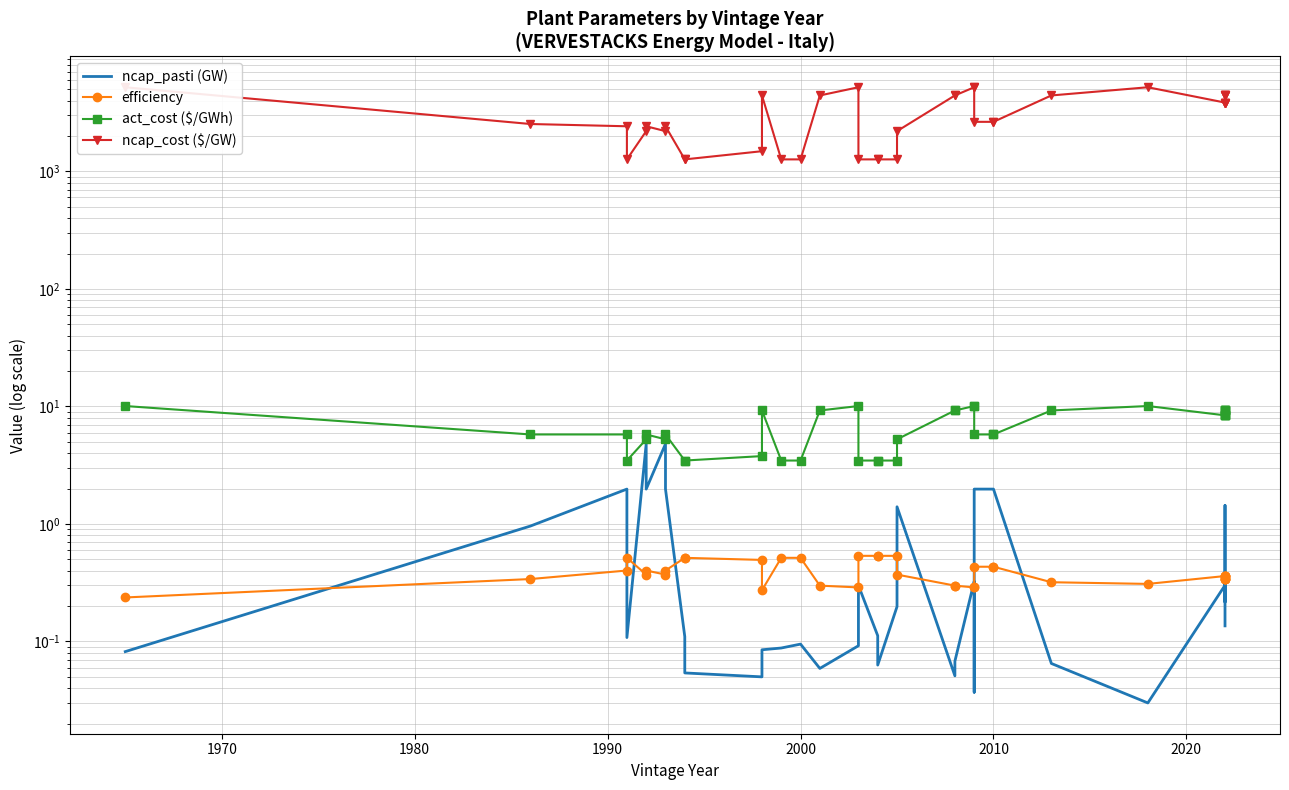

In ncap_cost ($/GW), how many points are lower than both neighbors (excluding endpoints)?

4